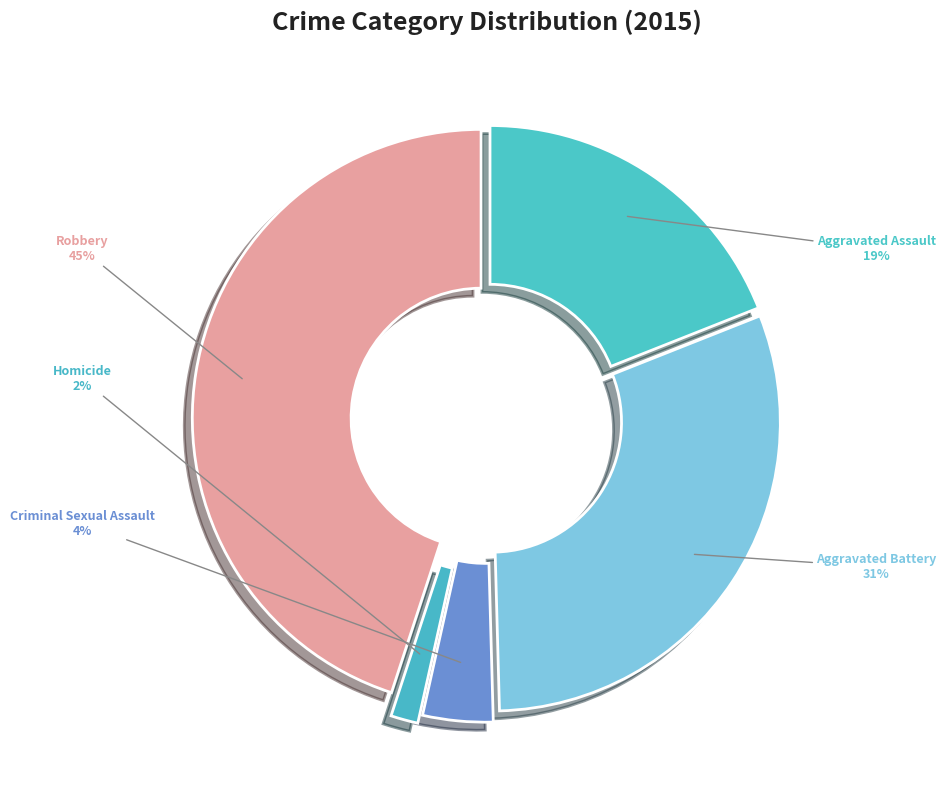

How many slices are in this pie chart?

5